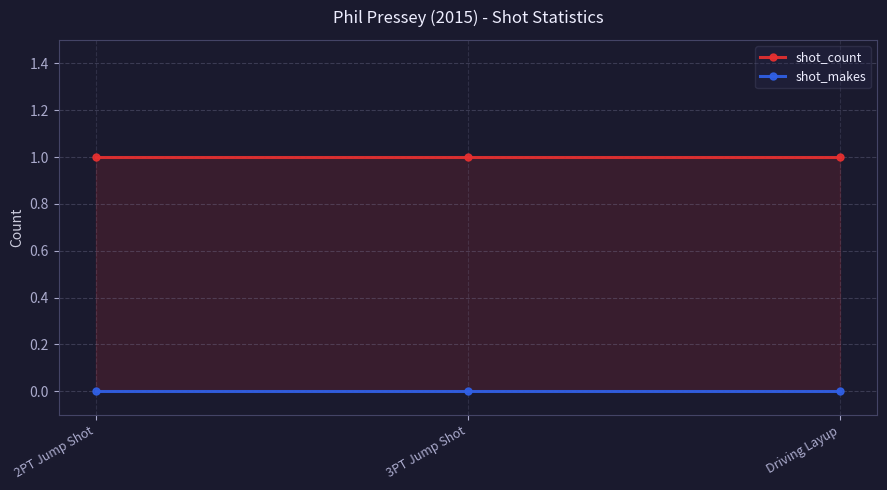

Rank the series by their maximum value, from lowest to highest.

shot_makes, shot_count